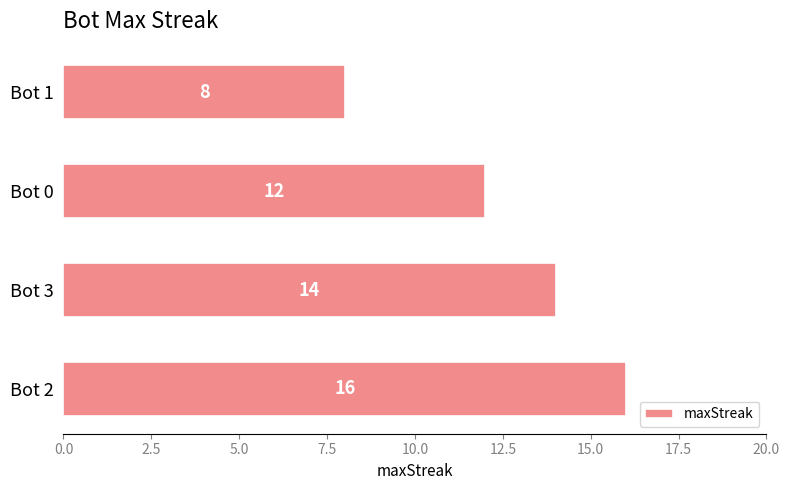

List the labels in order of value, smallest first.

Bot 1, Bot 0, Bot 3, Bot 2